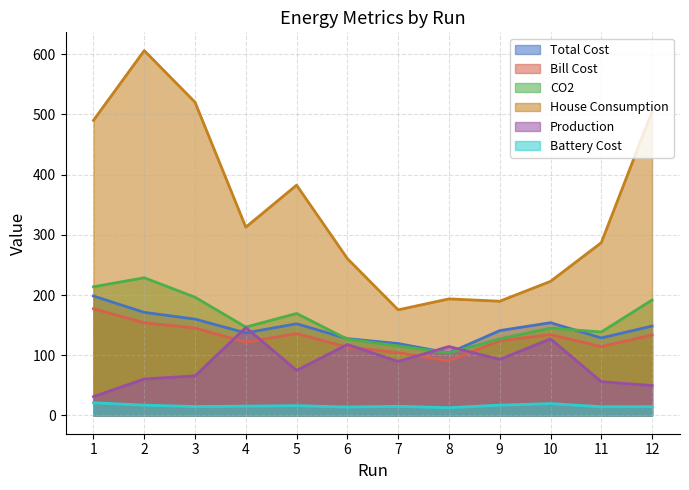

At which category is the sum across all series the highest?

2